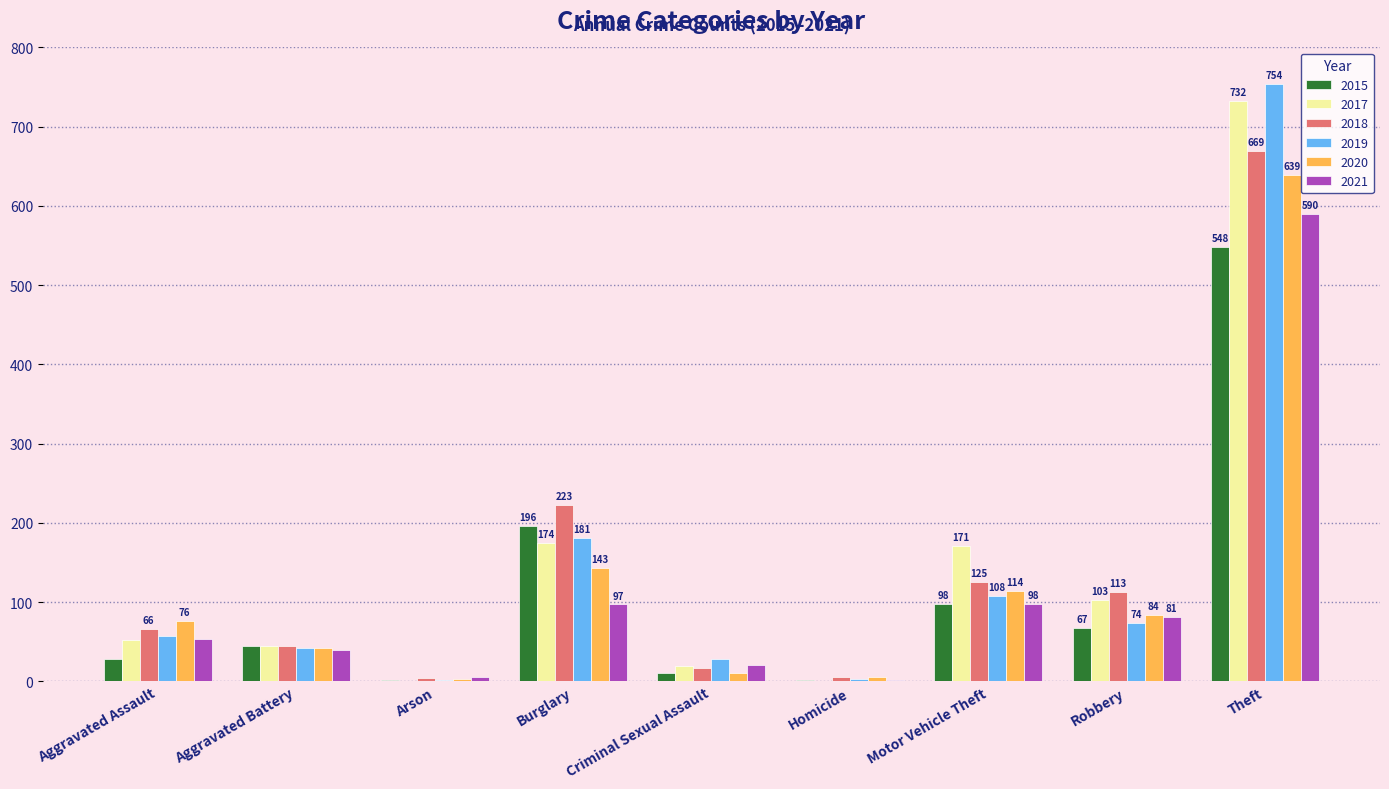

How many groups of bars are there?

9